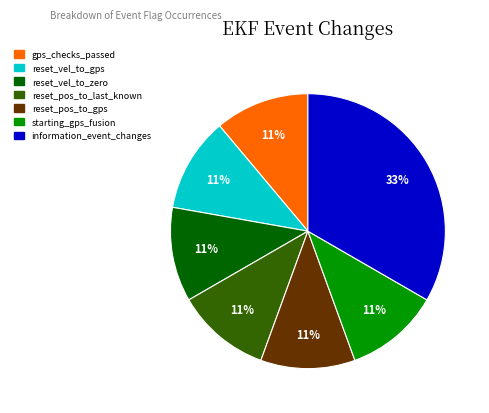

Count the number of slices in the pie.

7